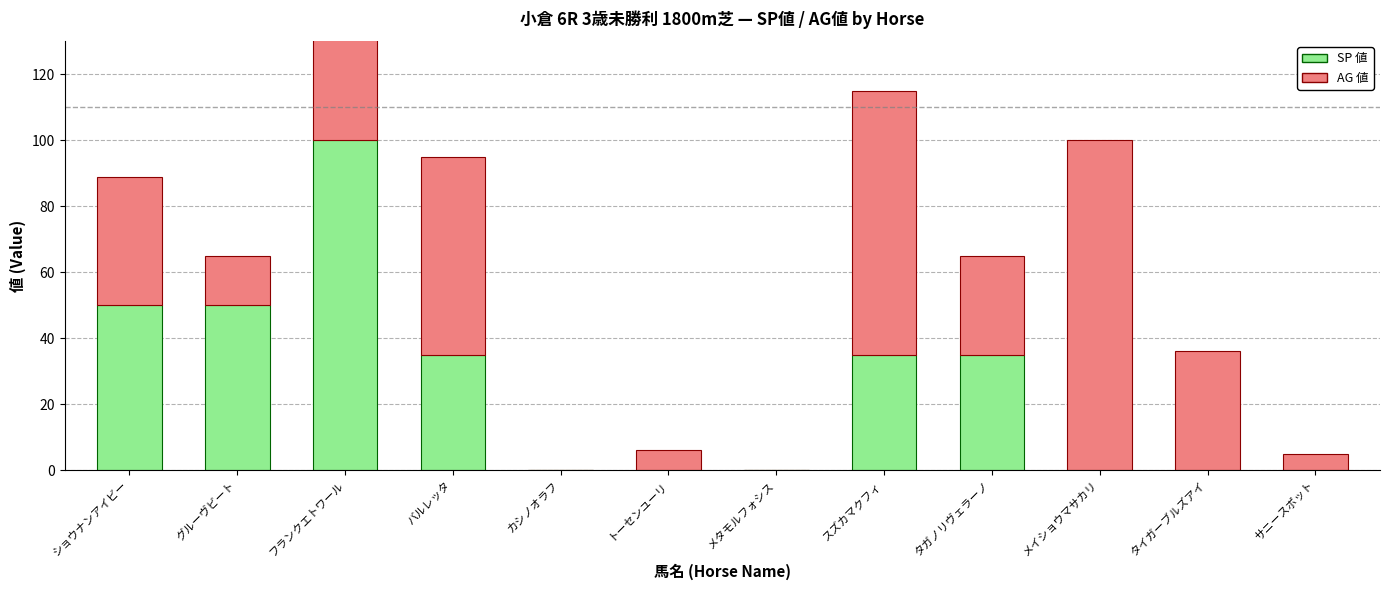

True or false: SP 値 has a value of 61 at メイショウマサカリ.

False